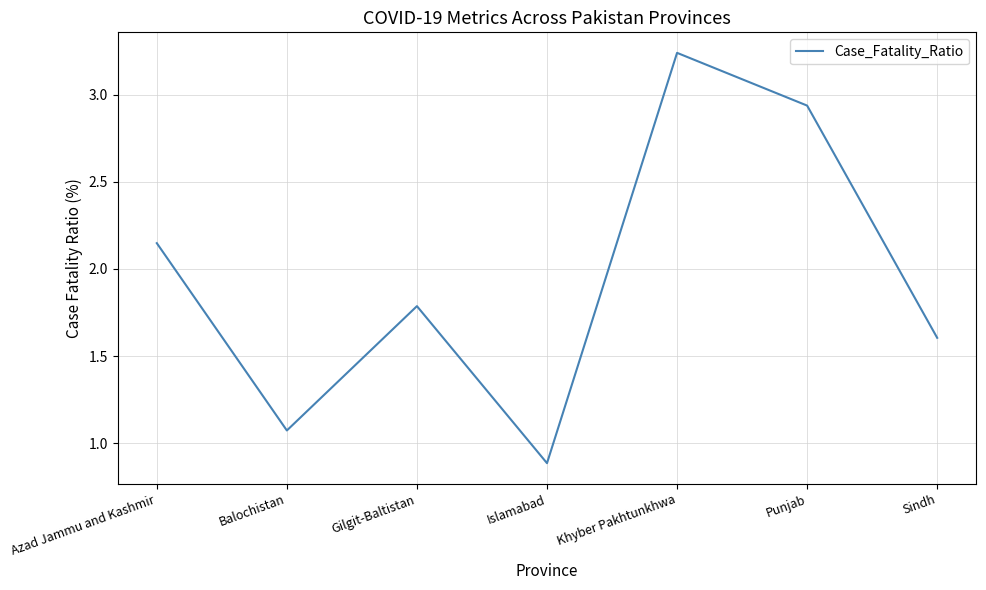

What is the minimum value shown in the chart?

0.9